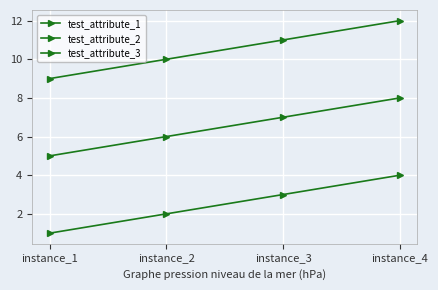

Is the value of test_attribute_2 at instance_2 greater than the value of test_attribute_3 at instance_3?

No